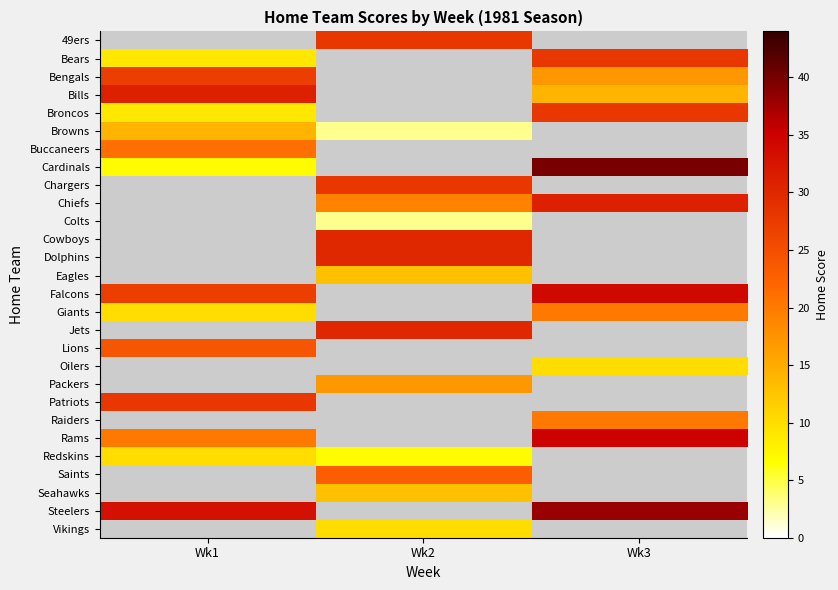

What is the minimum value for Broncos?

9.0